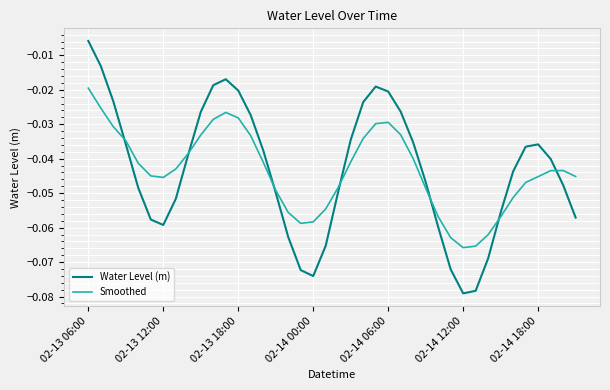

True or false: Smoothed and Water Level (m) cross at least once.

True